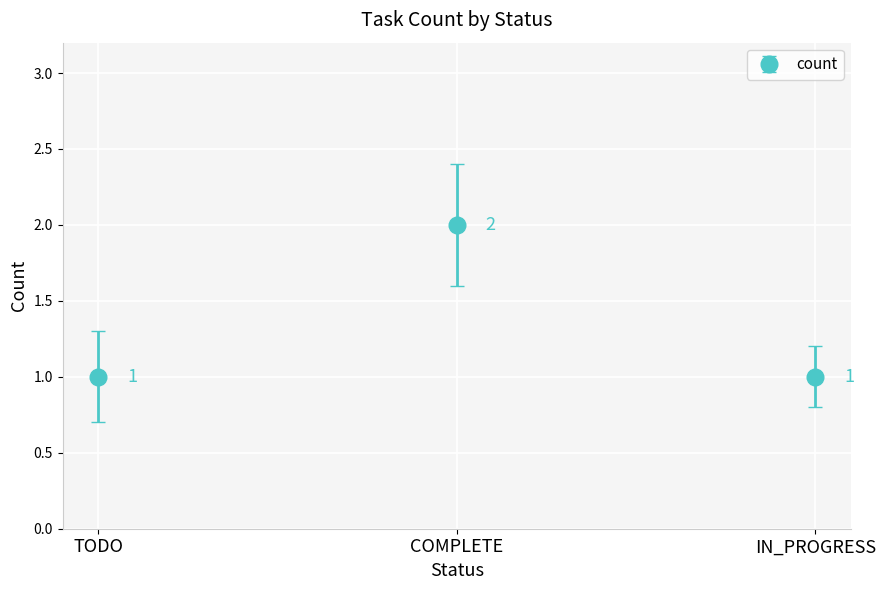

Reading left to right, transcribe all the data shown in this chart.

TODO=1	COMPLETE=2	IN_PROGRESS=1